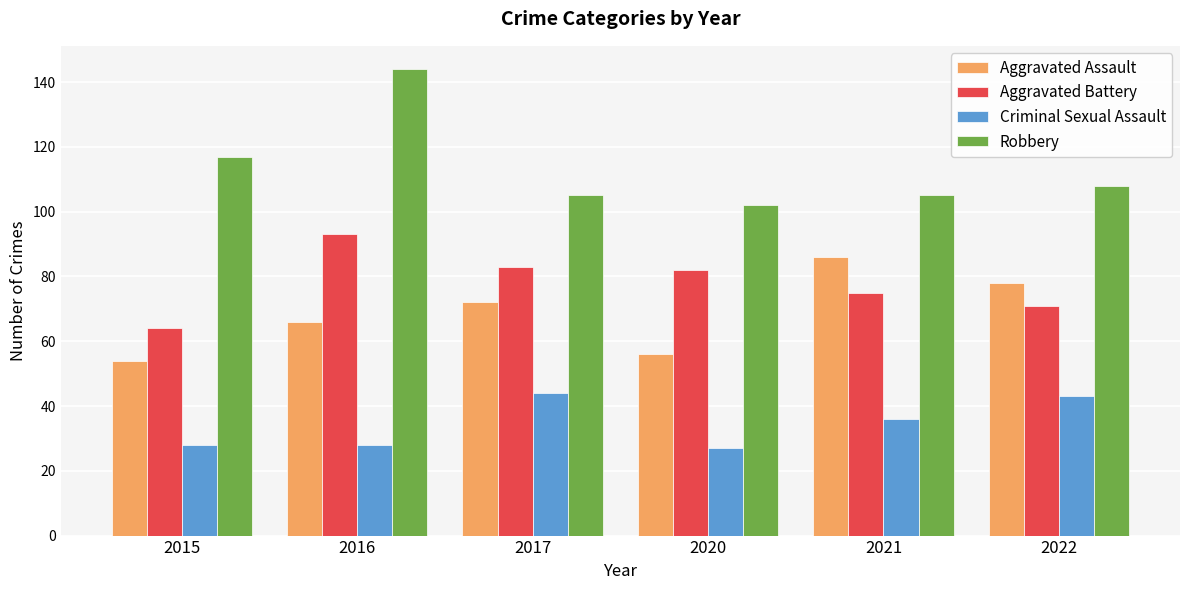

What is the difference between the maximum and minimum values in the Criminal Sexual Assault series?

17